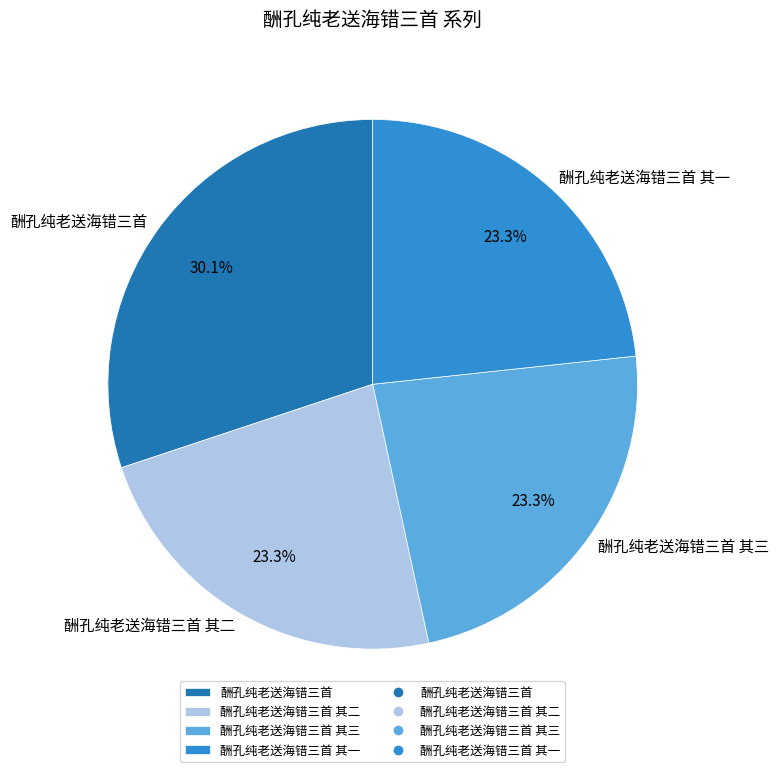

Which category has the biggest portion of the pie?

酬孔纯老送海错三首